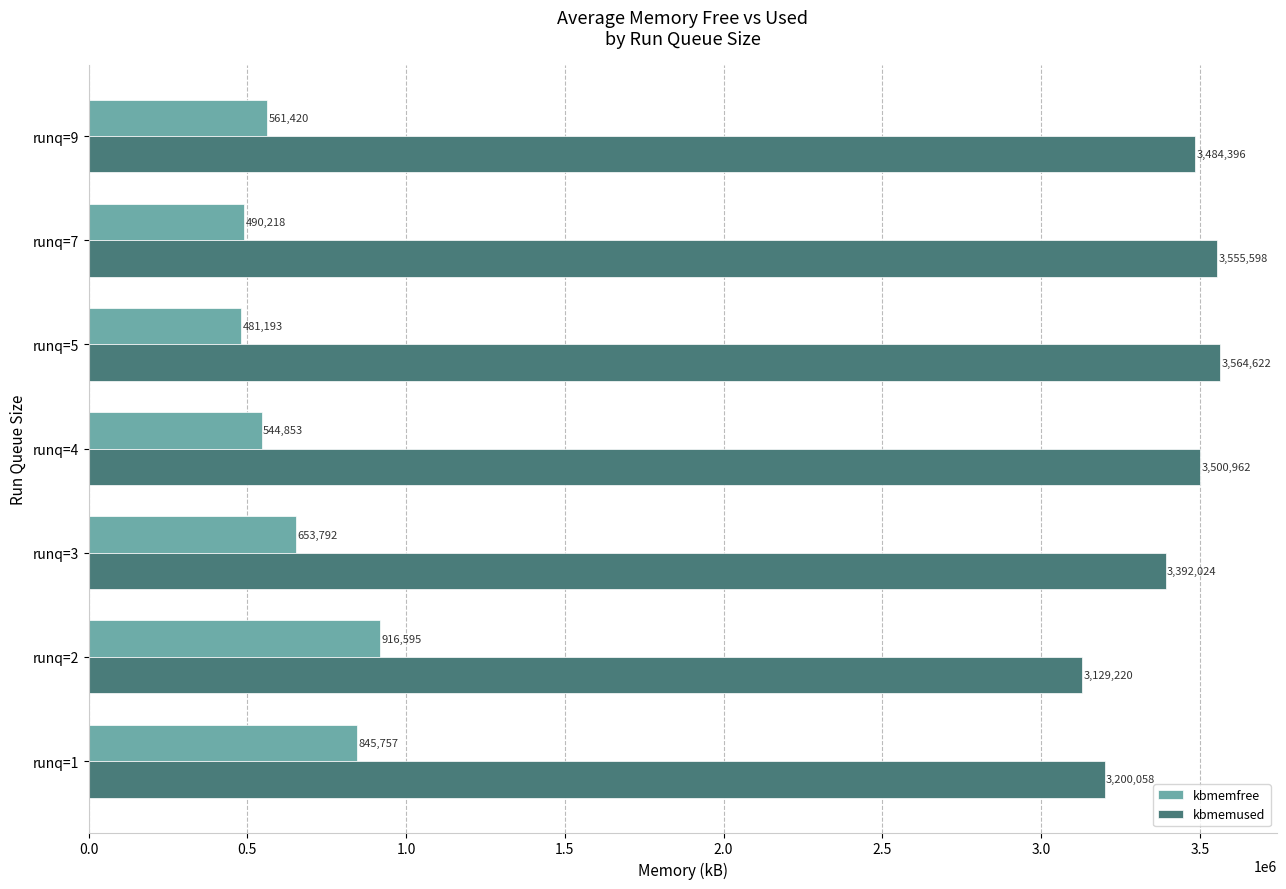

What is the difference between the second highest and second lowest values in the kbmemfree series?

355539.3